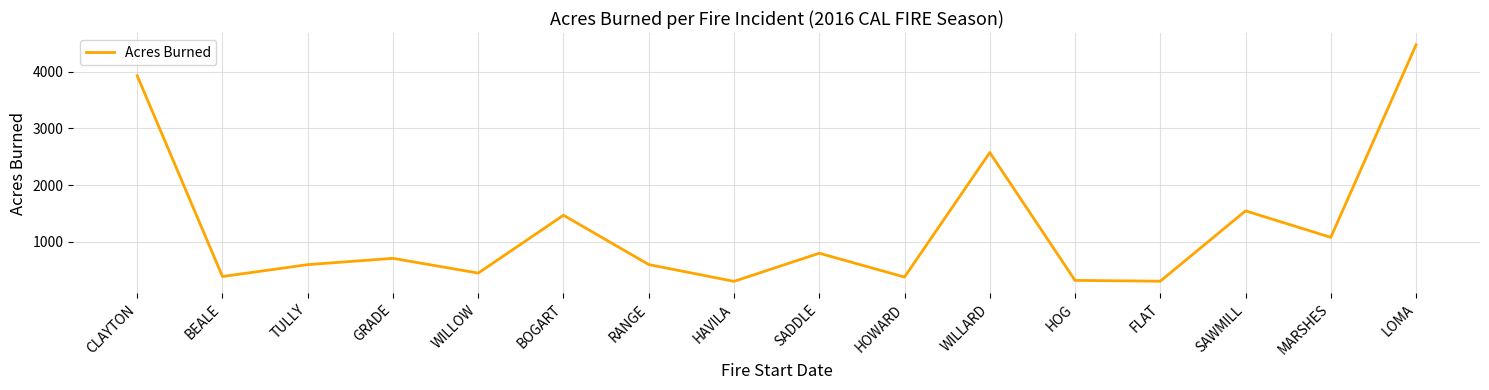

What is the greatest value displayed?

4474